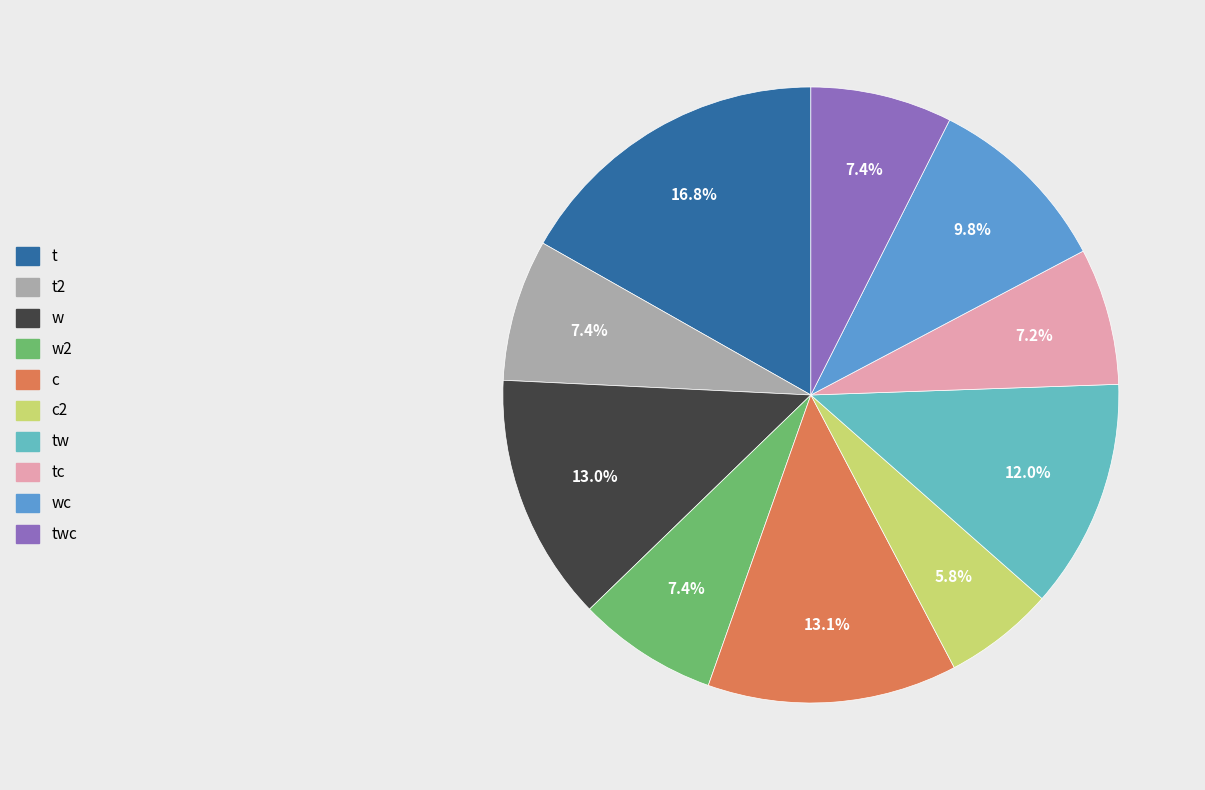

Which slice is the largest?

t